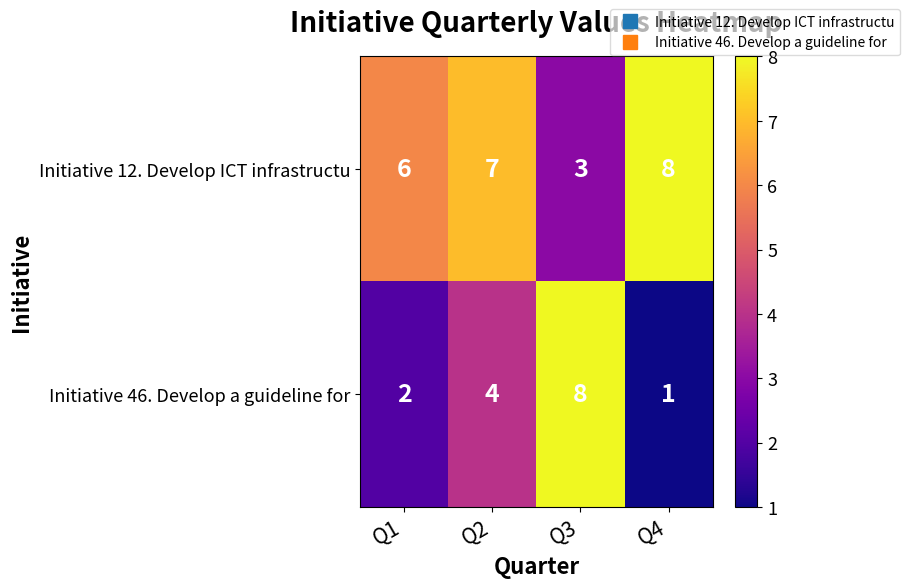

What is the difference between the highest and lowest values at Q3?

5